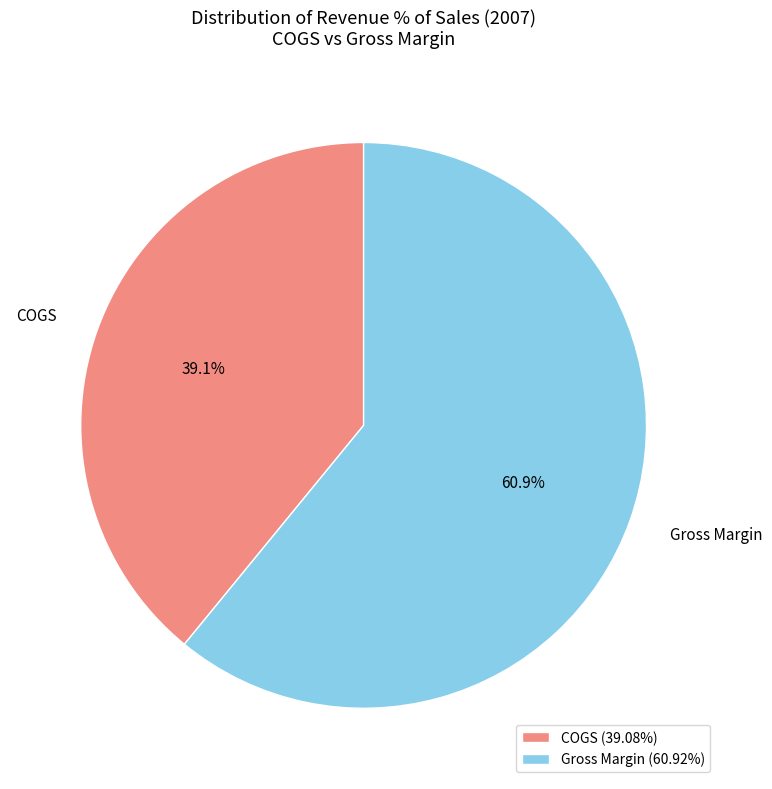

To the nearest percent, what is the average slice percentage?

50%